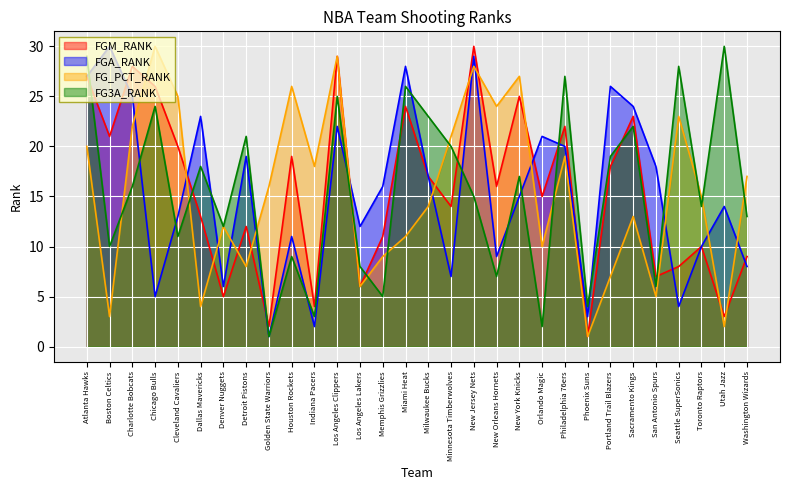

What is the value of the FG_PCT_RANK point at the 2nd from the left?

3